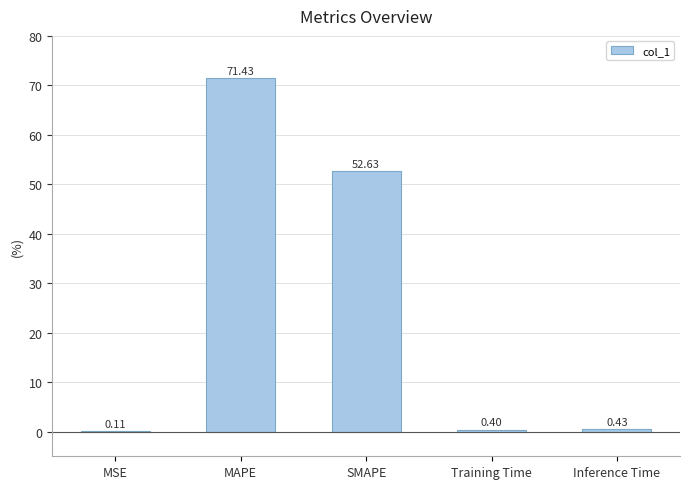

Where is the data nearest to the value 35?

SMAPE